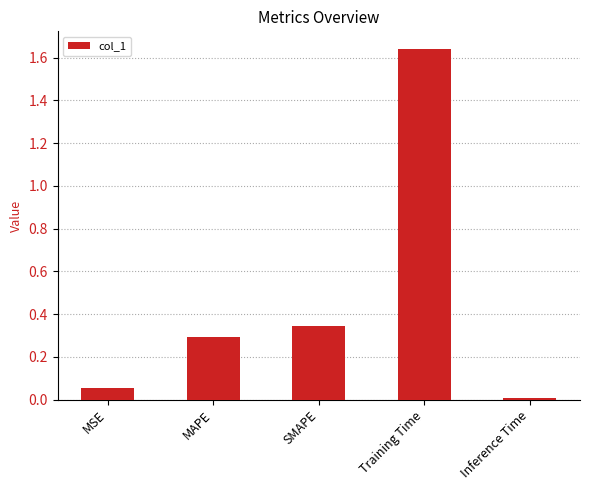

What is the label of the 5th bar from the left?

Inference Time